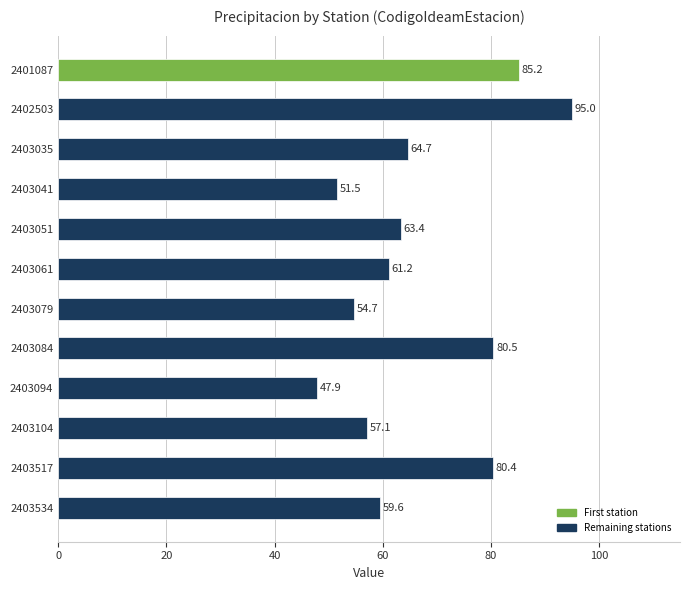

How many categories are shown in the chart?

12